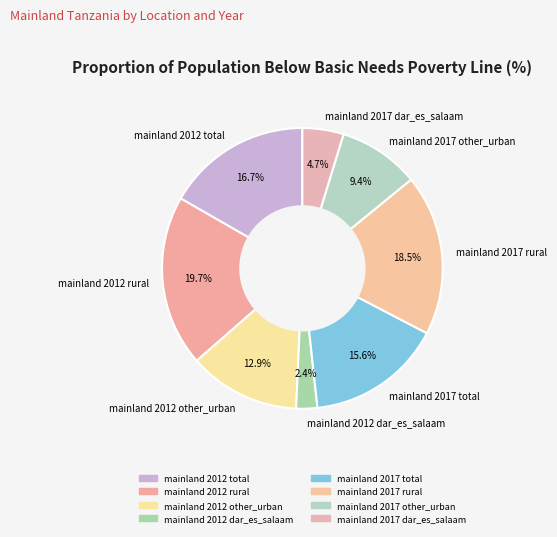

True or false: mainland 2017 other_urban accounts for 4% of the total.

False